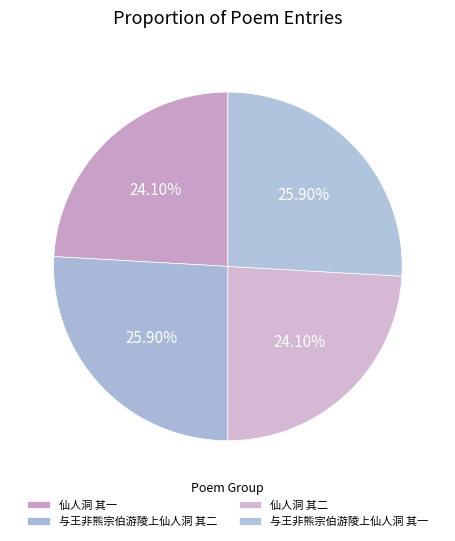

How many slices are in this pie chart?

4